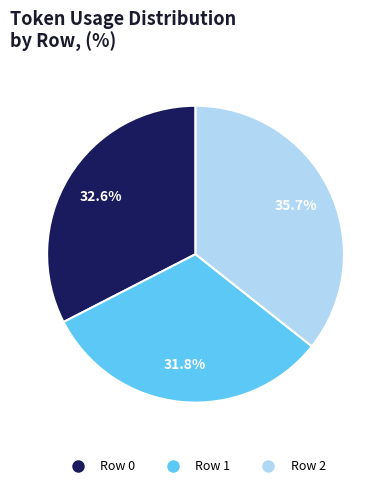

Between Row 0 and Row 2, which is larger?

Row 2